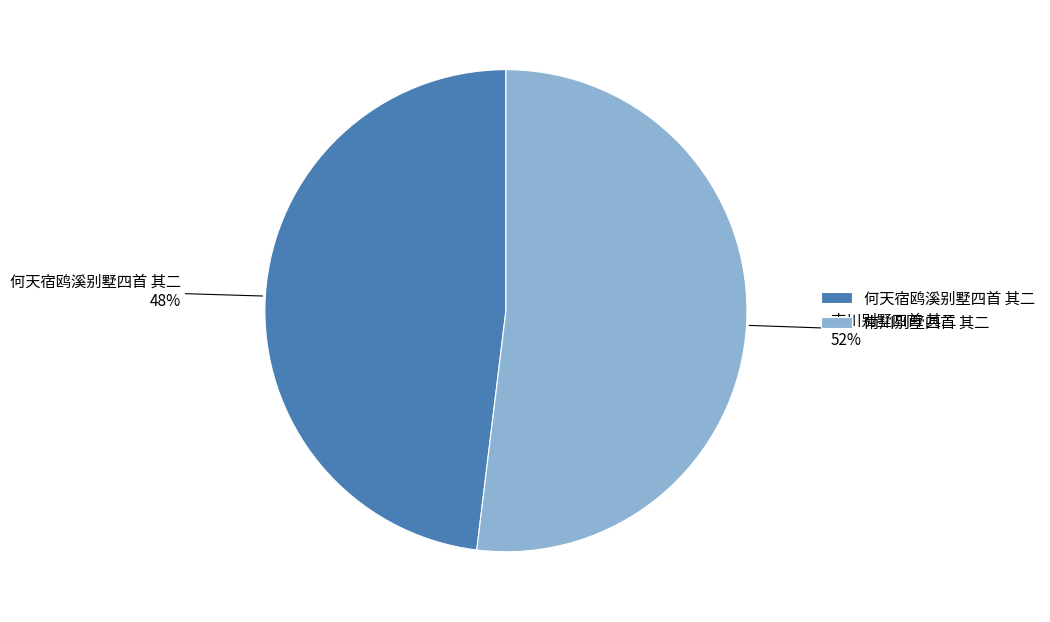

Combined, do 南川别墅四首 其二 and 何天宿鸥溪别墅四首 其二 account for over 50%?

Yes